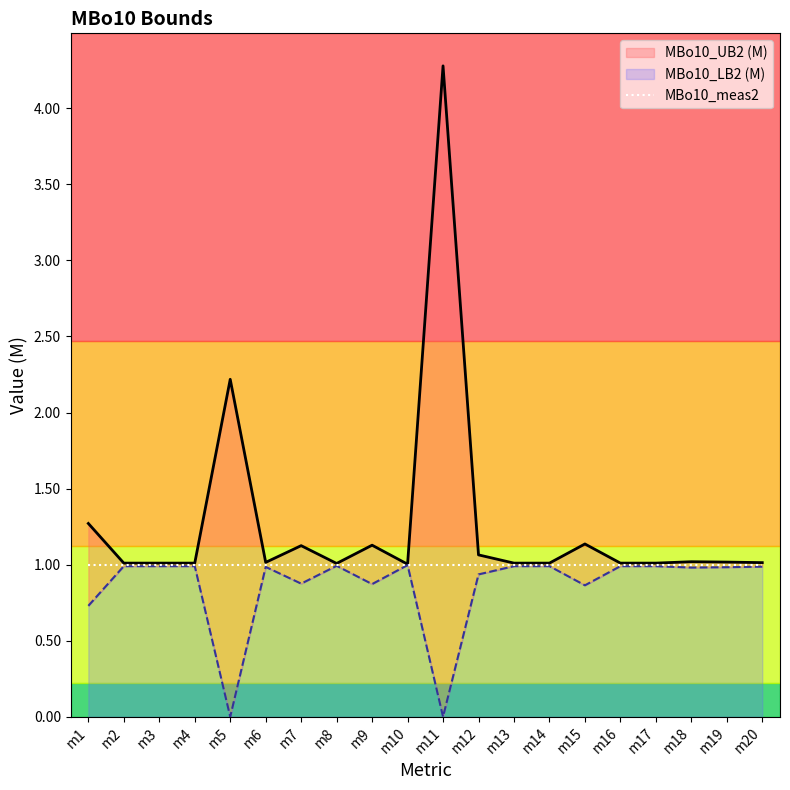

What is the difference between the maximum and minimum values in the MBo10_UB2 (M) series?

3.3